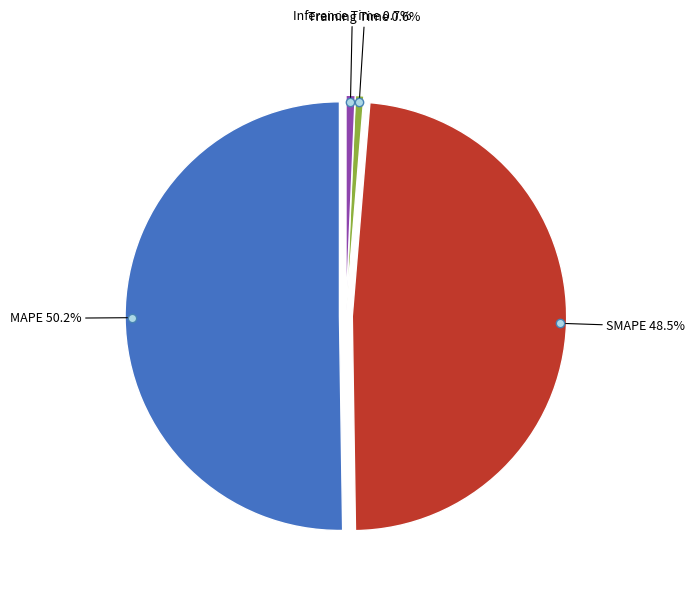

How much of the chart is everything except MAPE?

49.8%